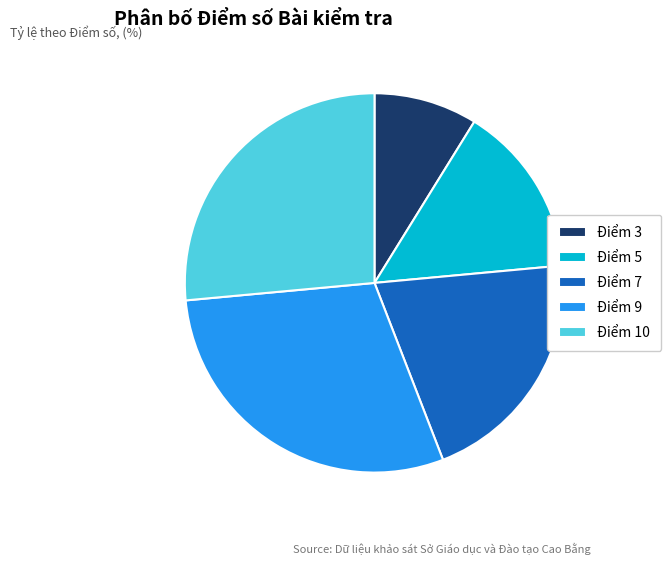

Does any single category account for the majority?

No